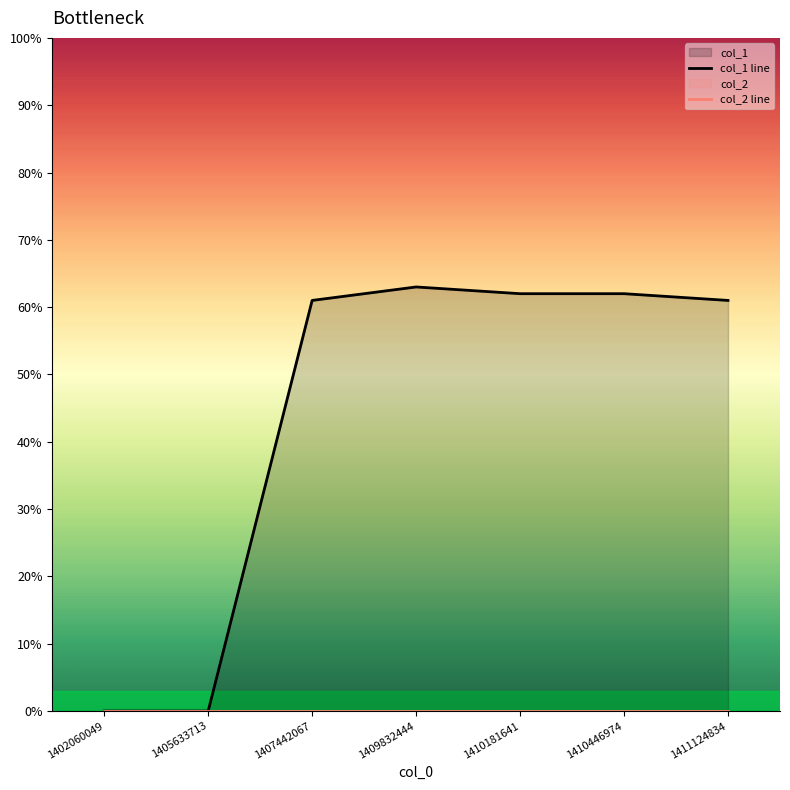

At 1405633713, list the series in order from largest to smallest.

col_1 line, col_2 line